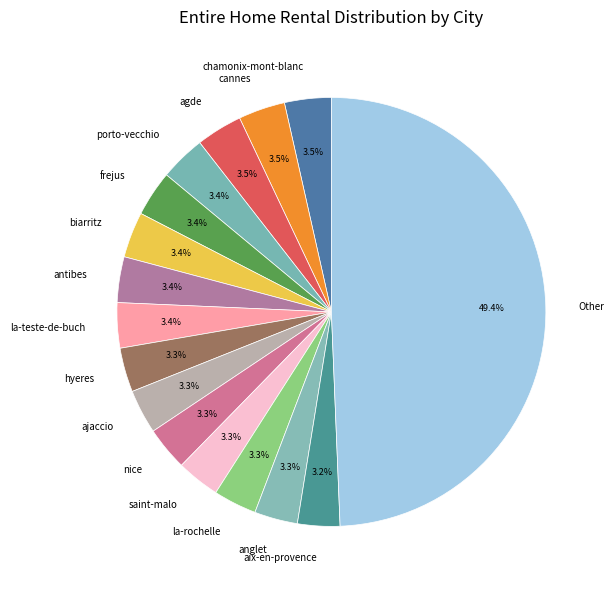

What is the ratio of the value at agde to the value at anglet?

1.1